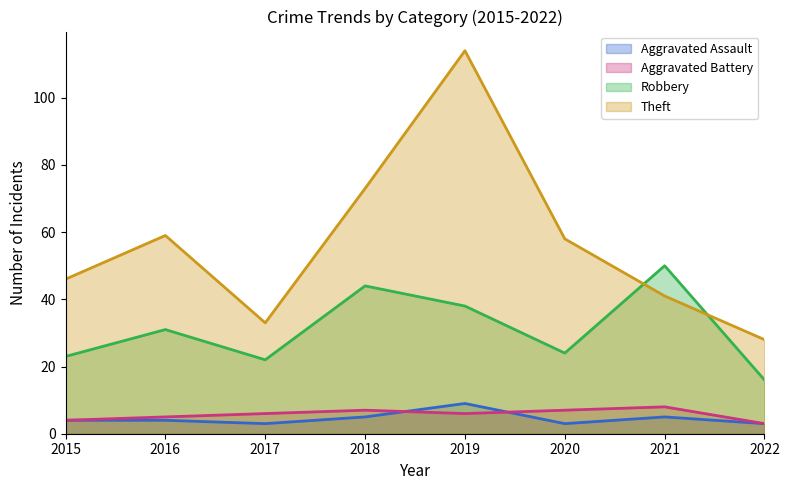

What is the average value of the Robbery series?

31